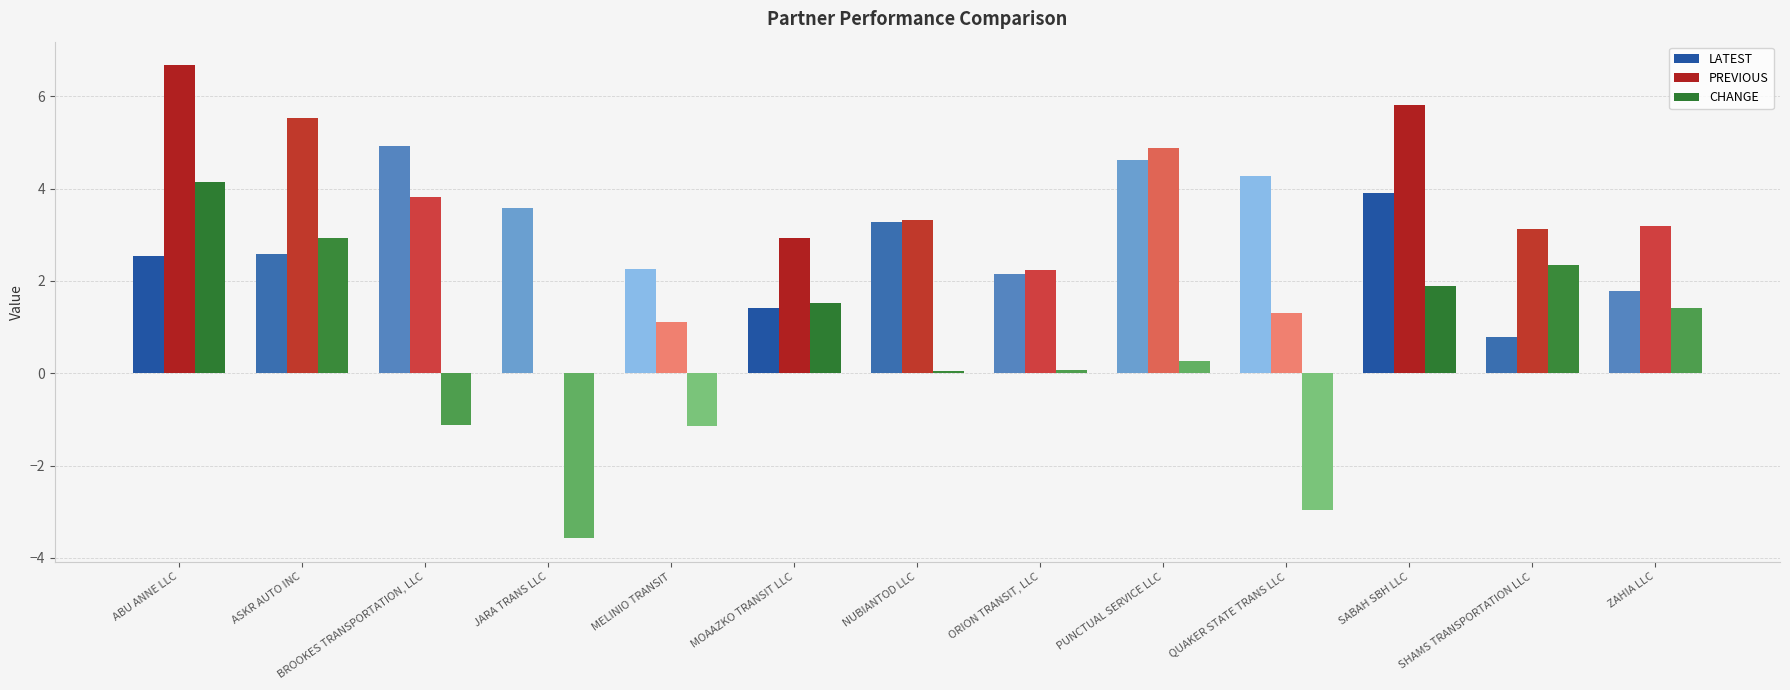

At which category does the chart reach its peak across all series?

ABU ANNE LLC